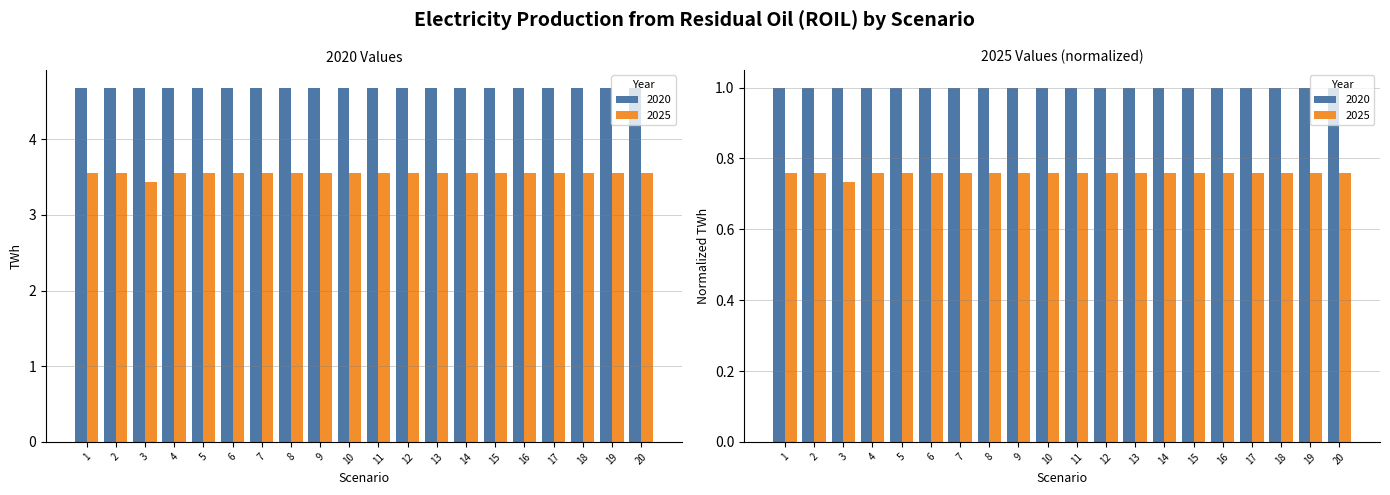

Rank the categories by value from lowest to highest.

3, 2, 11, 12, 13, 8, 4, 6, 15, 17, 7, 10, 19, 9, 18, 16, 1, 14, 5, 20